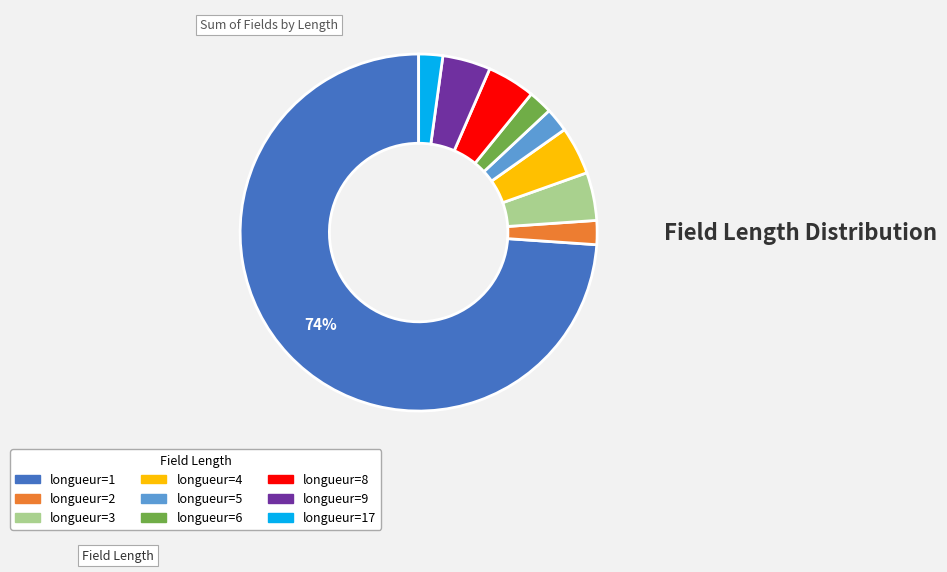

To the nearest percent, what is the average slice percentage?

11%